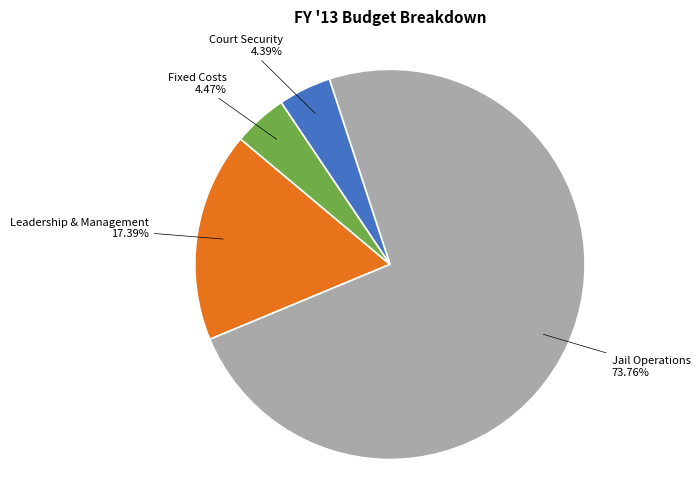

What percentage do Leadership & Management and Jail Operations together represent?

91.1%